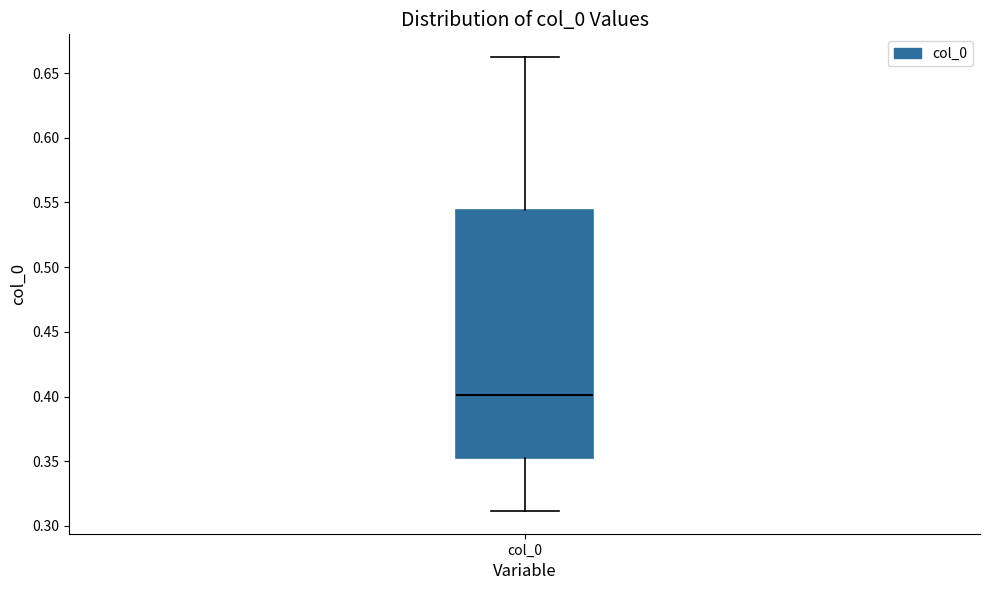

Where does the median line of the box for col_0 sit on the y-axis? The values are not printed on the chart, so give them approximately, as read against the axis.

0.400